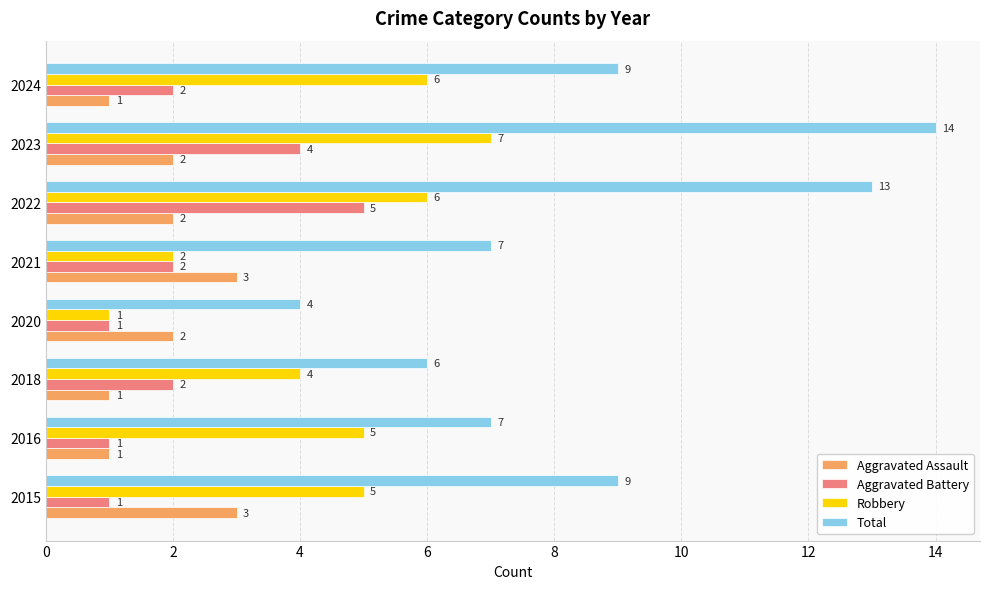

What is the maximum value for Aggravated Battery?

5